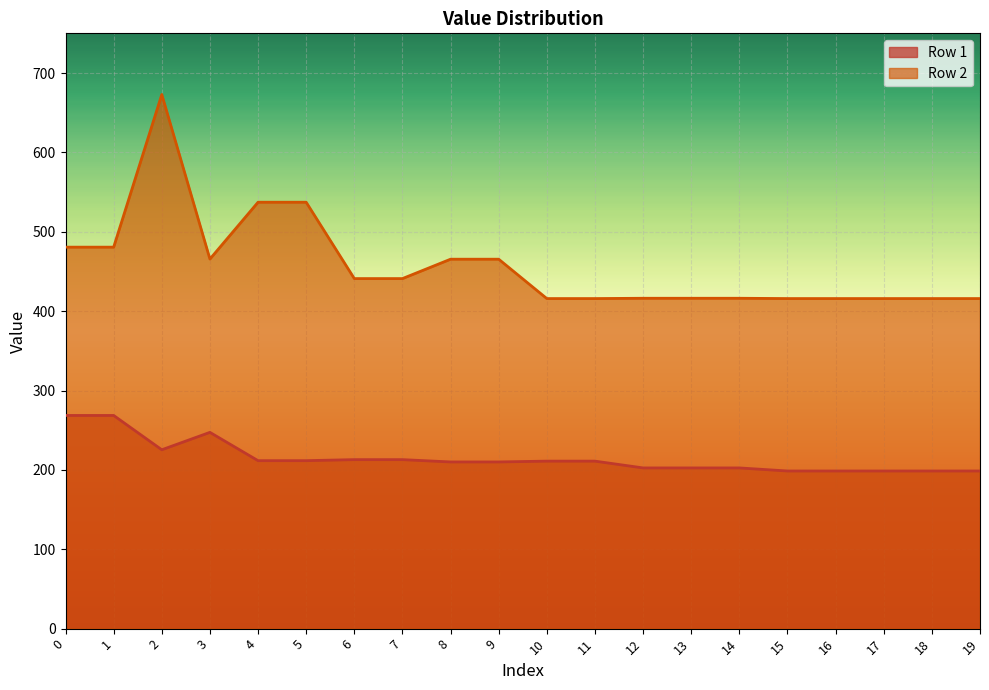

Between 2 and 17, which is larger?

2